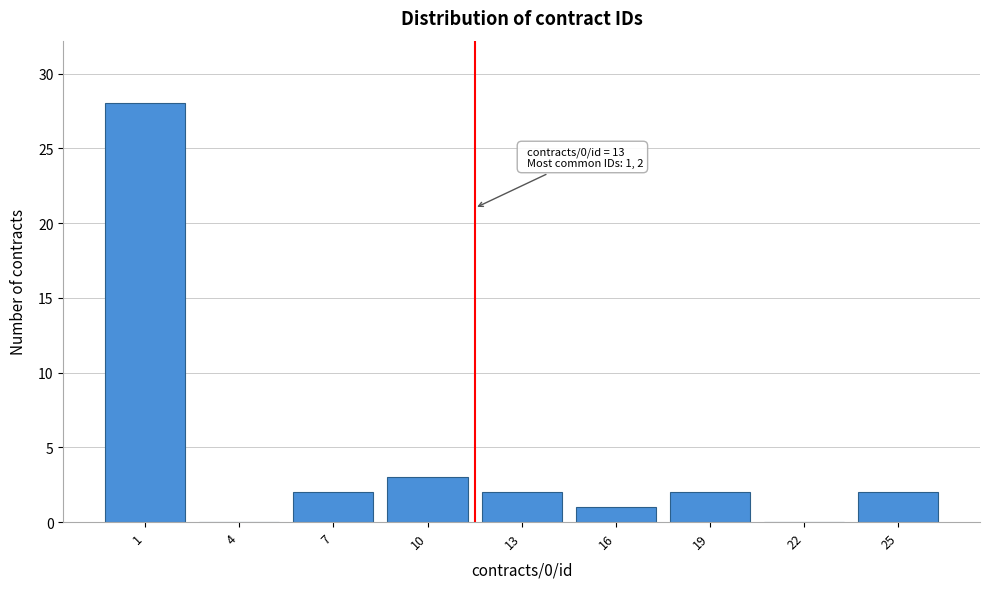

Reading left to right, extract all data points from this chart.

1=28	4=0	7=2	10=3	13=2	16=1	19=2	22=0	25=2